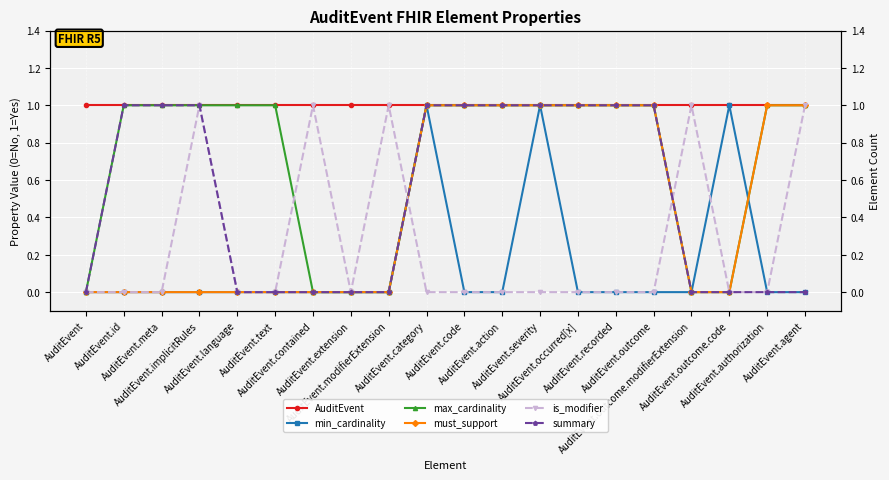

The value of max_cardinality at AuditEvent.meta is 1. True or false?

True